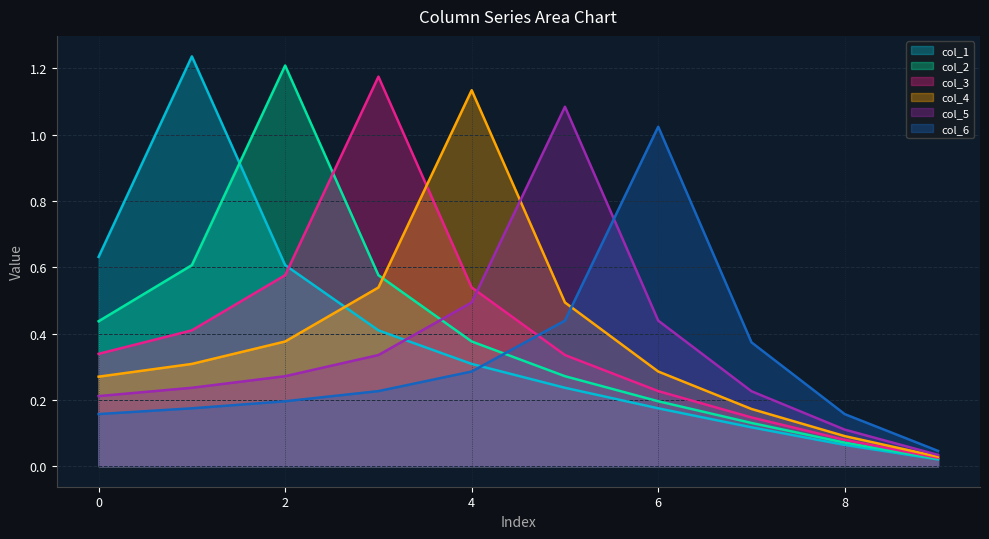

Does the chart have visible grid lines?

Yes